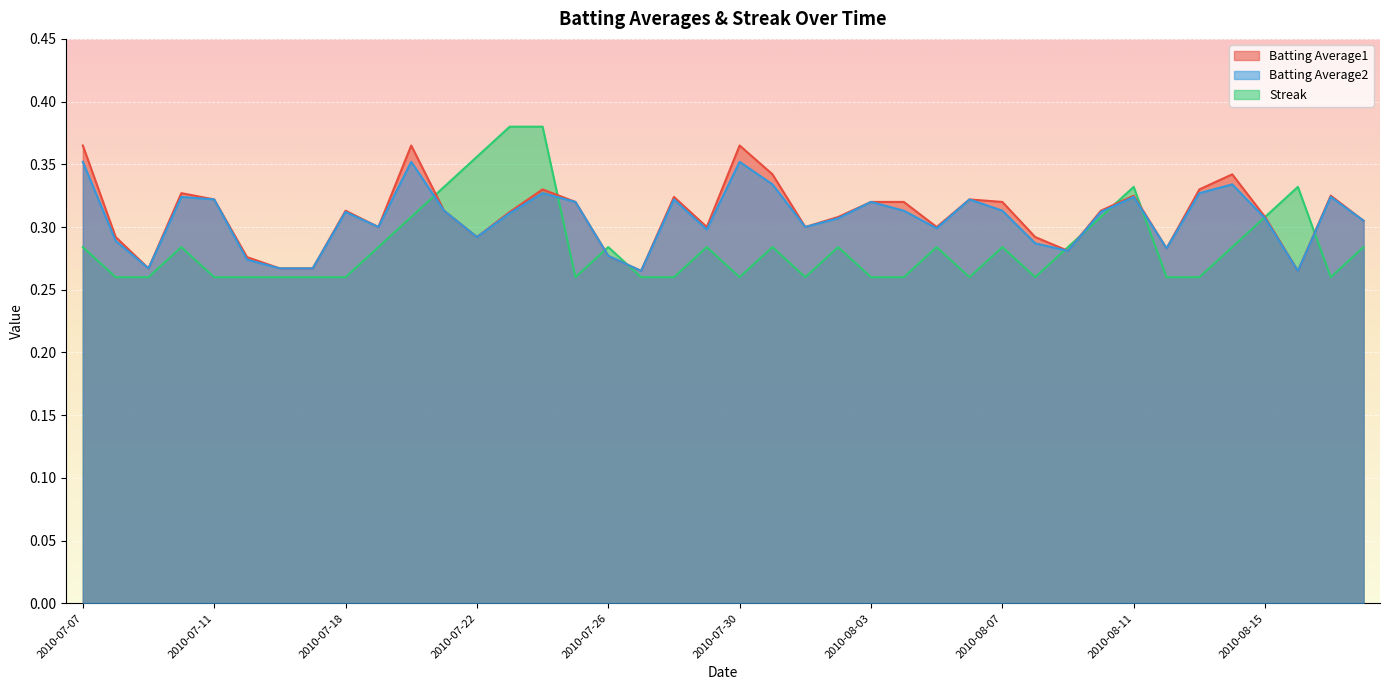

What are all the series names shown in the legend?

Batting Average1, Batting Average2, Streak